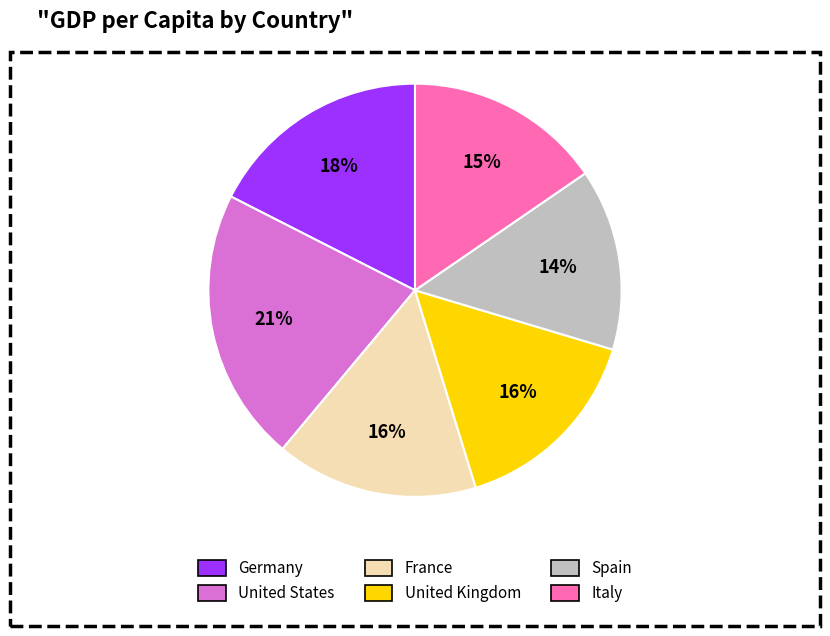

To the nearest percent, what percentage of the pie is Spain?

14%